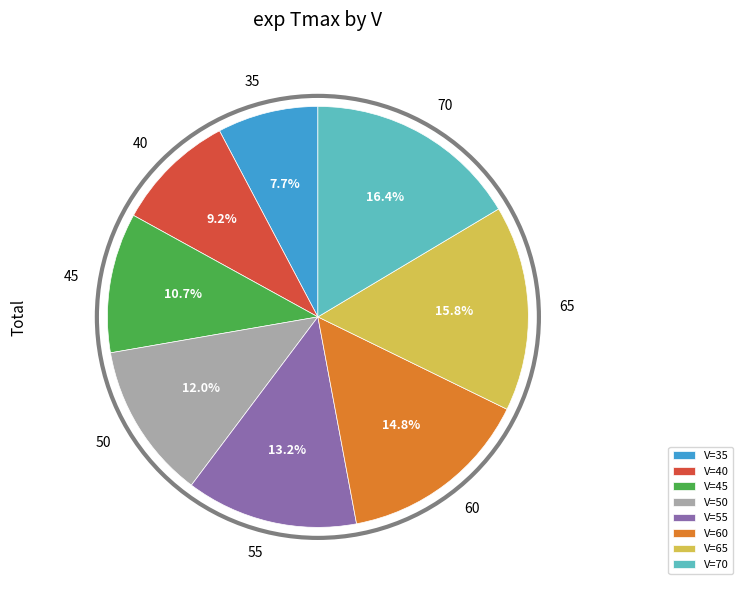

What is the ratio of the value at V=70 to the value at V=40?

1.8